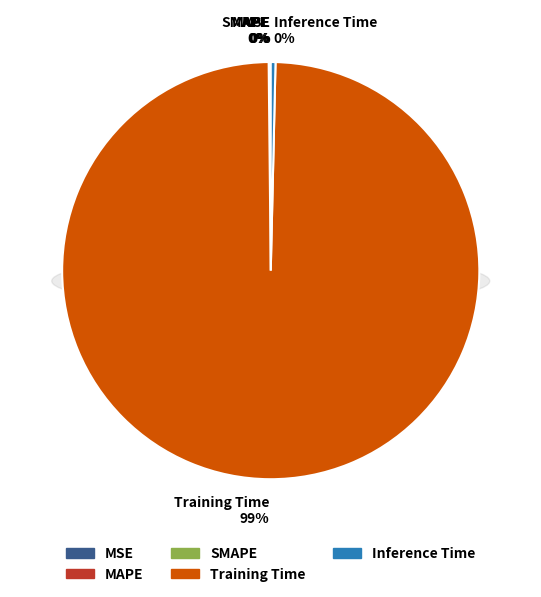

To the nearest percent, what is the average slice percentage?

20%